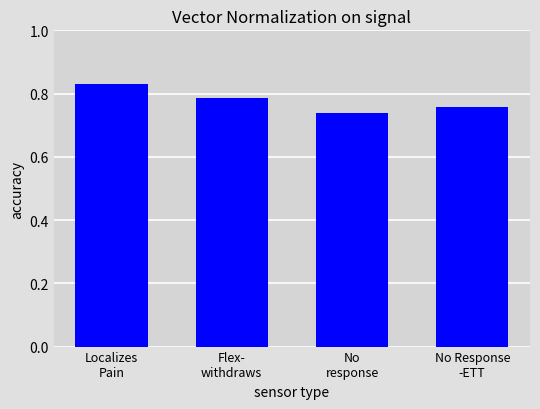

List the labels in order of value, smallest first.

No
response, No Response
-ETT, Flex-
withdraws, Localizes
Pain